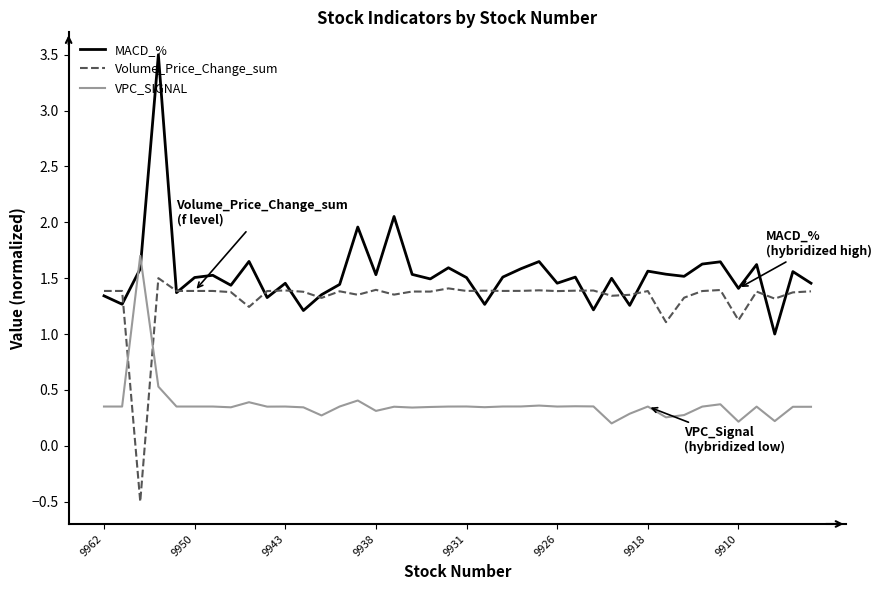

How many lines are shown in the chart?

3